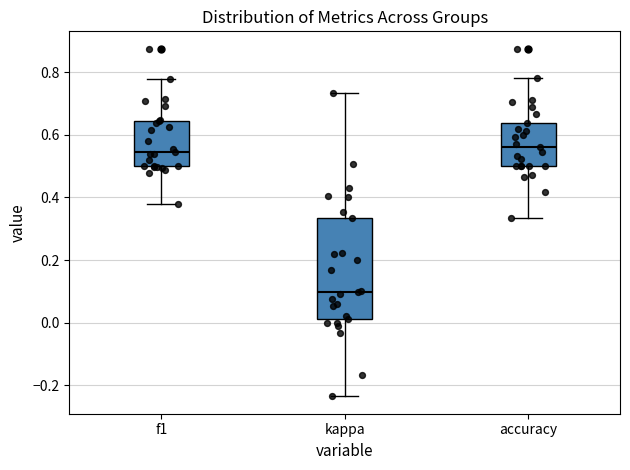

Reading left to right, read every box against the y-axis: the position of its median line, the range the box covers, and the ends of its whiskers. The values are not printed on the chart, so give them approximately, as read against the axis.

f1: median 0.54, box 0.50 to 0.64, whiskers 0.38 to 0.78
kappa: median 0.10, box 0.02 to 0.34, whiskers -0.24 to 0.74
accuracy: median 0.56, box 0.50 to 0.64, whiskers 0.34 to 0.78